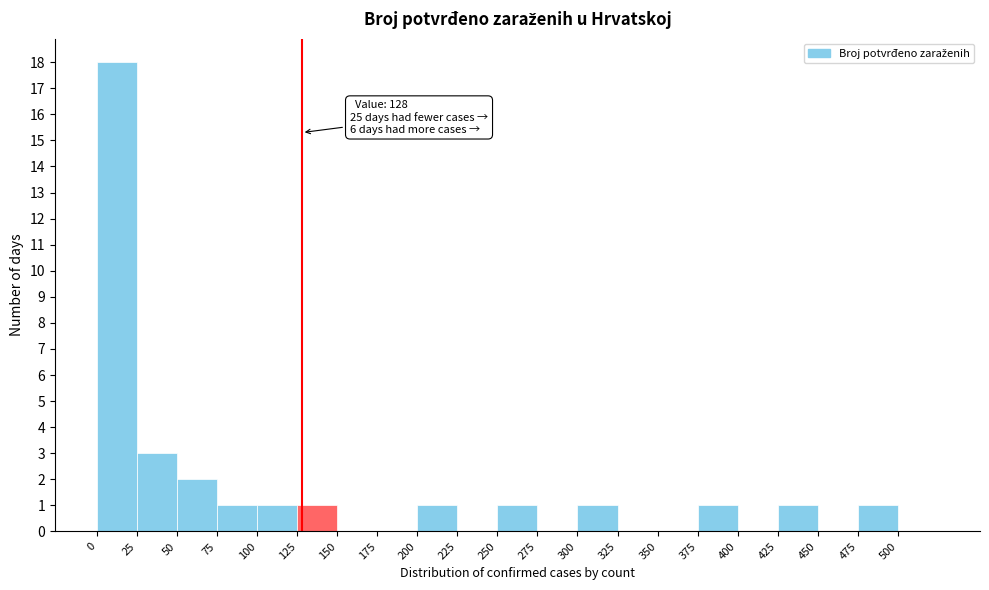

Which range on the x-axis has the tallest bar?

0 to 25